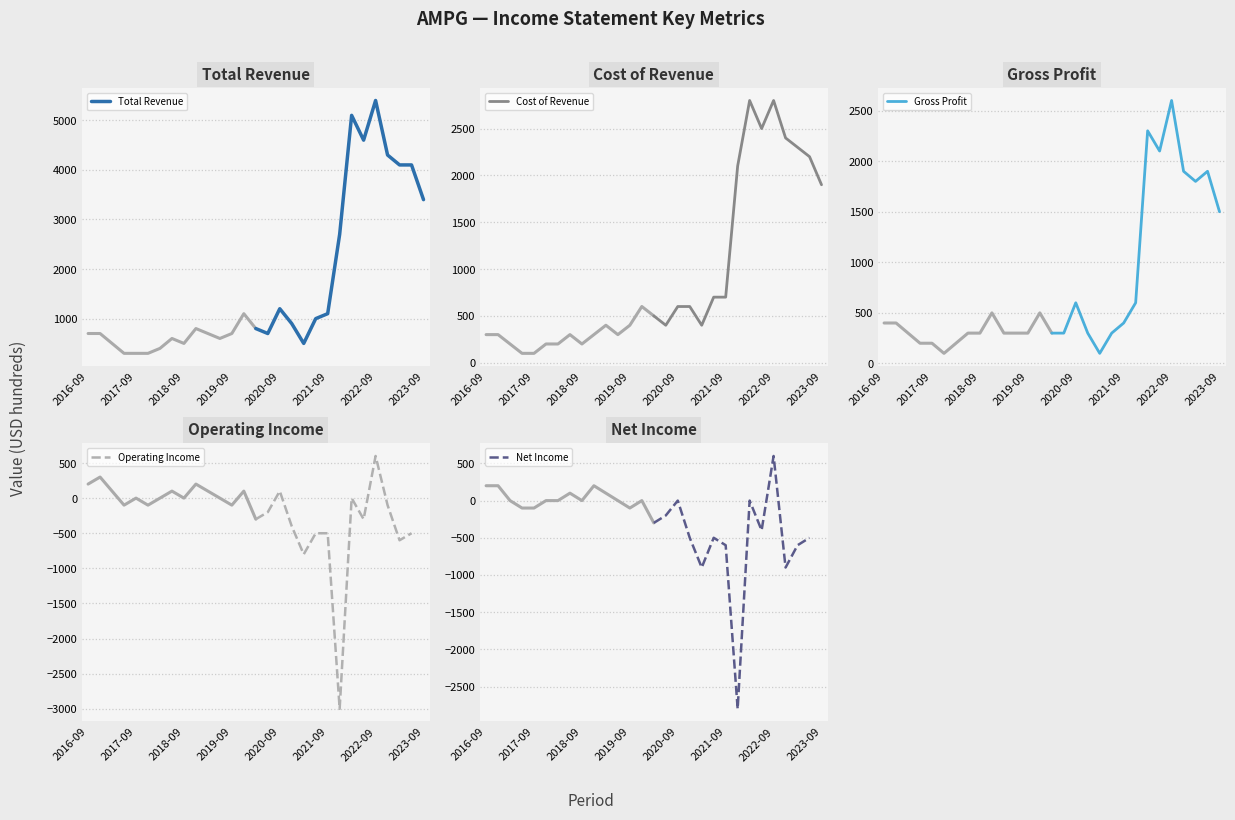

What is the minimum value for Total Revenue?

500